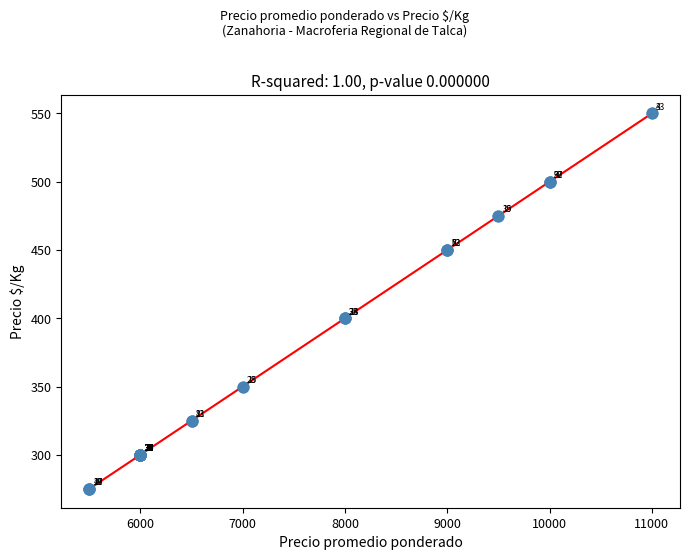

What Y value in the scatter plot is closest to 412?

400